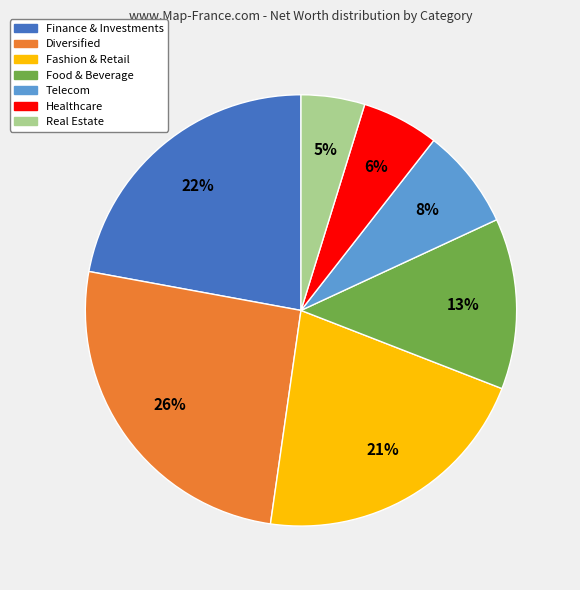

True or false: Finance & Investments accounts for 22% of the total.

True